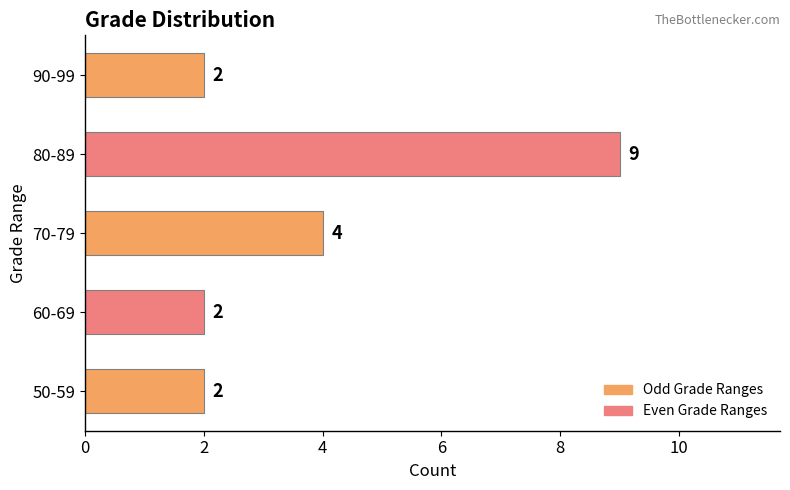

Where is the data nearest to the value 5?

70-79